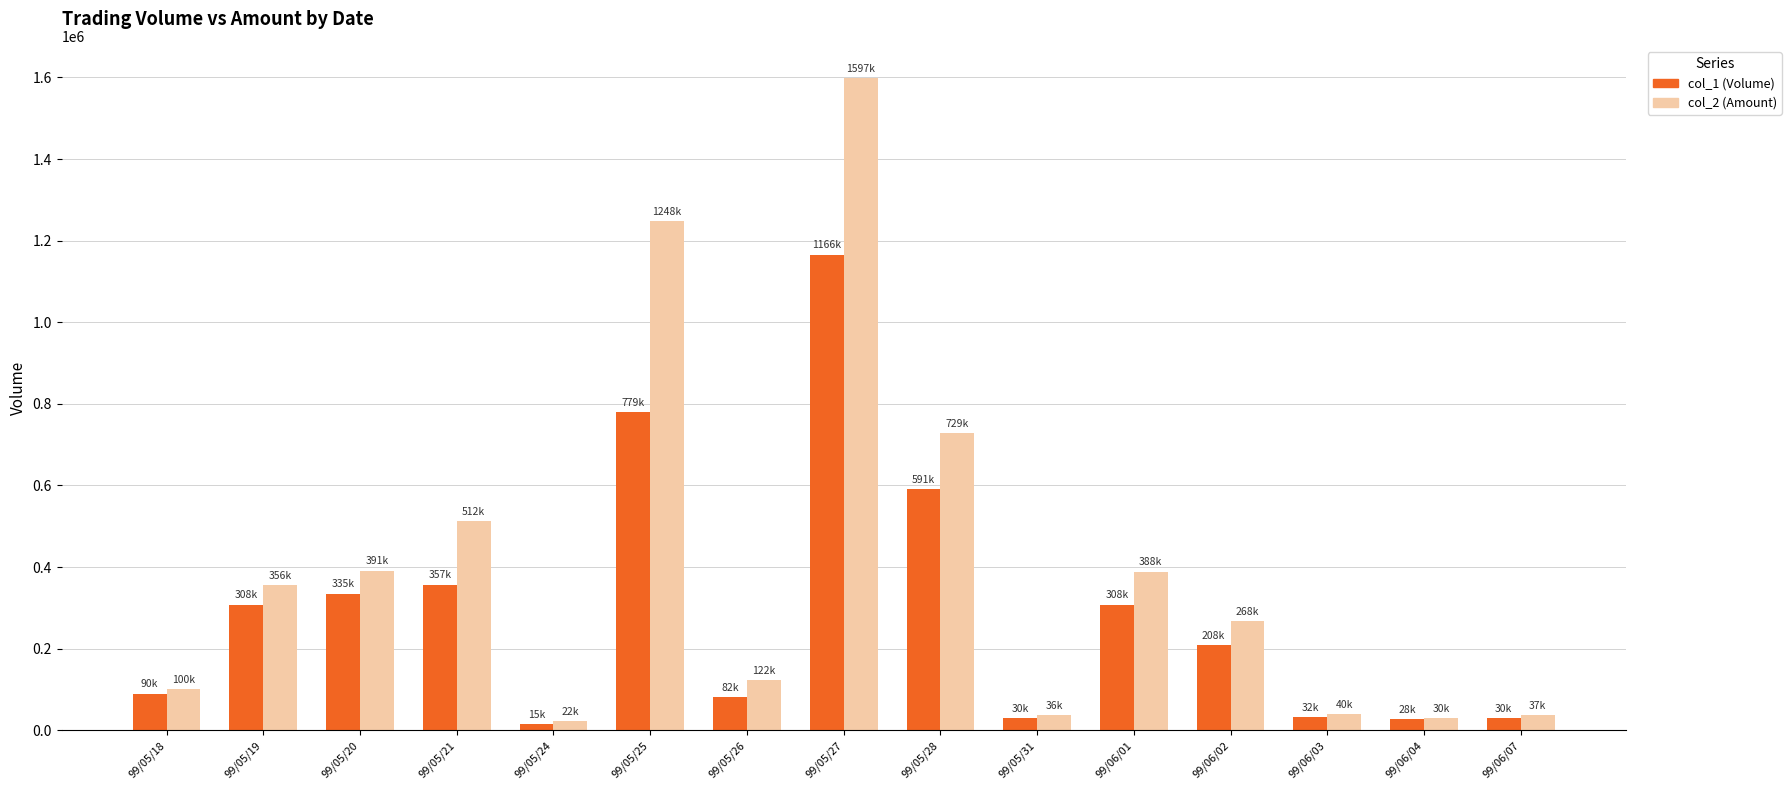

At which category is the sum across all series the highest?

99/05/27